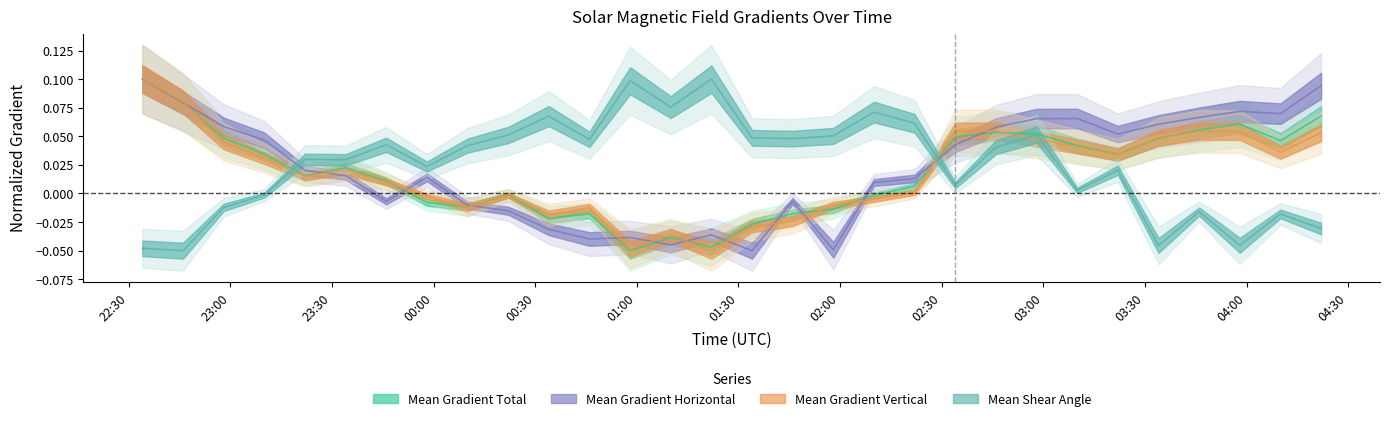

List the series in order of their peak value, lowest first.

Mean Gradient Total, Mean Gradient Horizontal, Mean Gradient Vertical, Mean Shear Angle